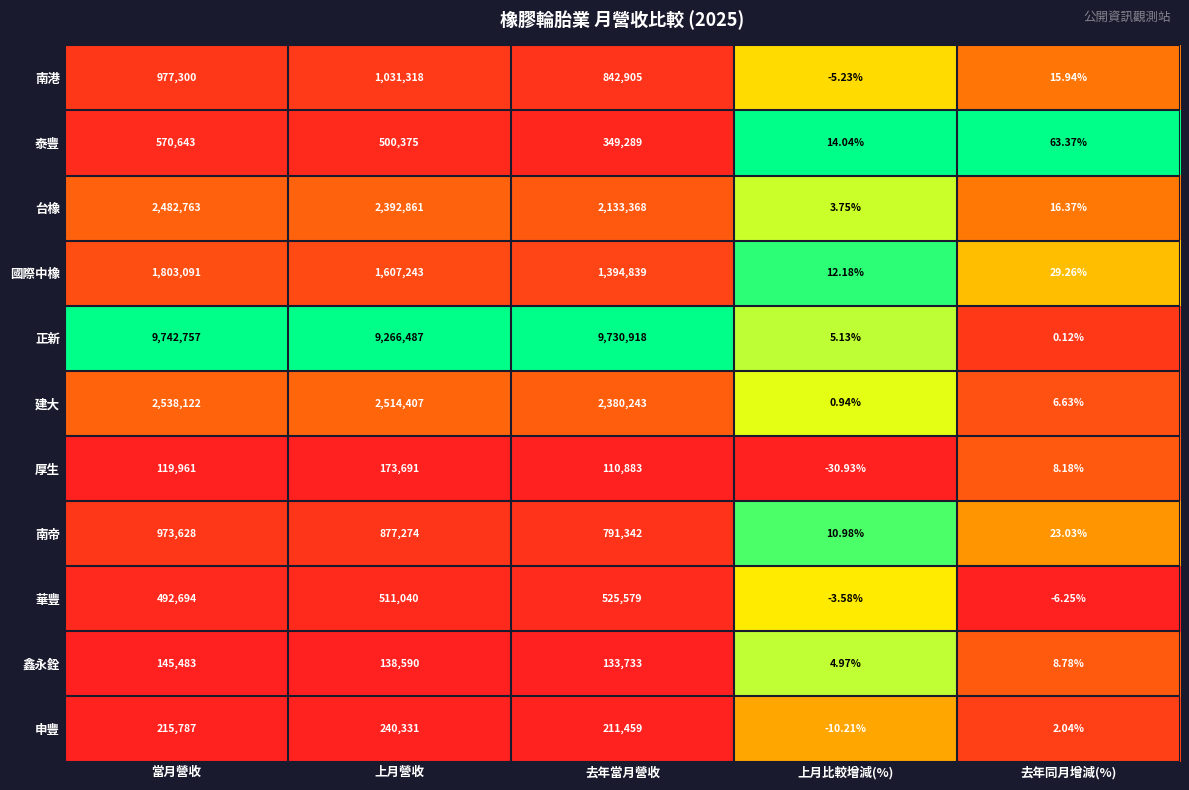

Is the value of 建大 at 當月營收 greater than the value of 申豐 at 去年同月增減(%)?

Yes